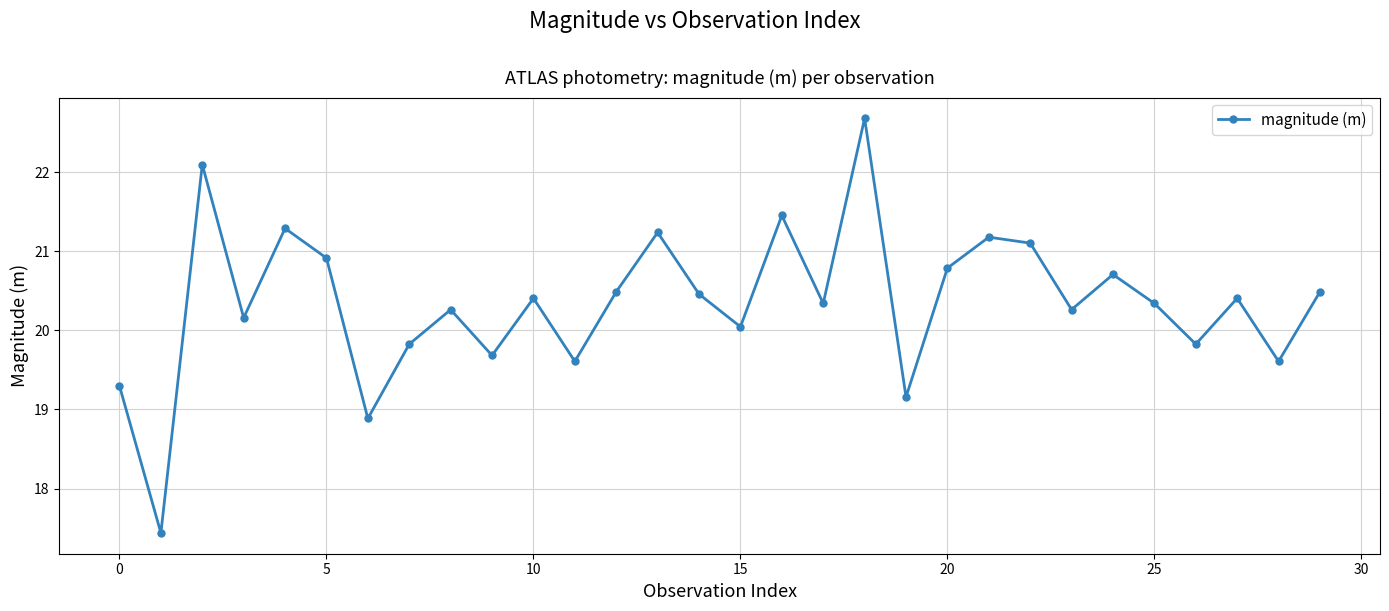

What is the average value?

20.3